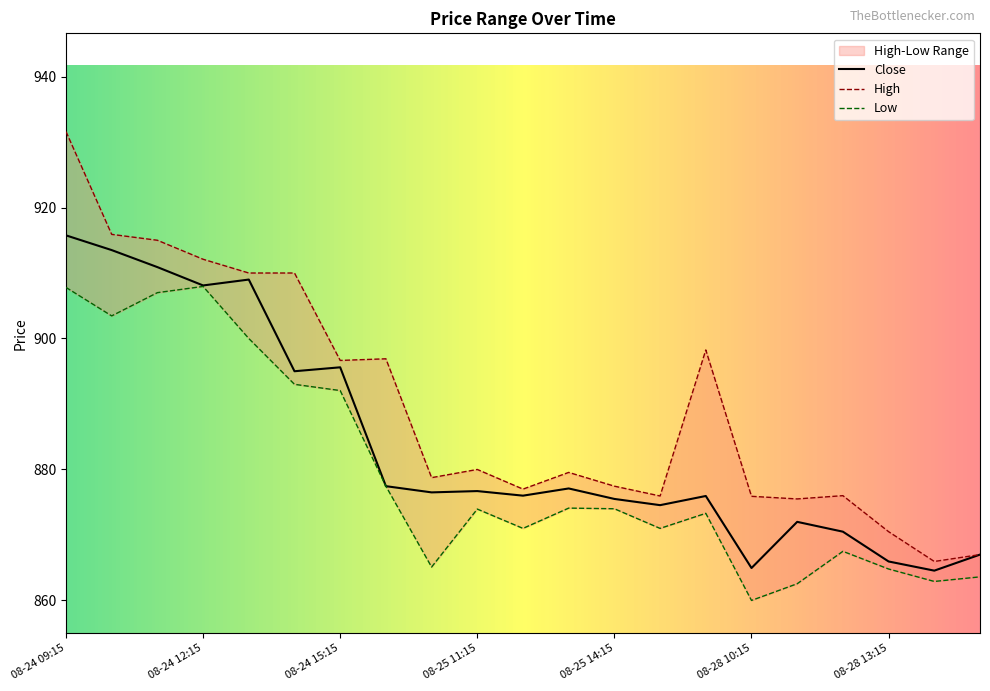

True or false: High and Close intersect in this chart.

False